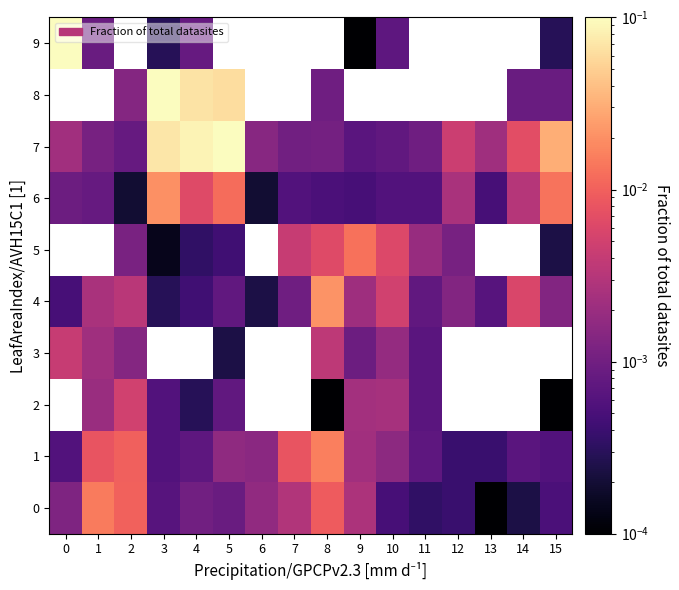

Which series has the largest range (max minus min)?

9